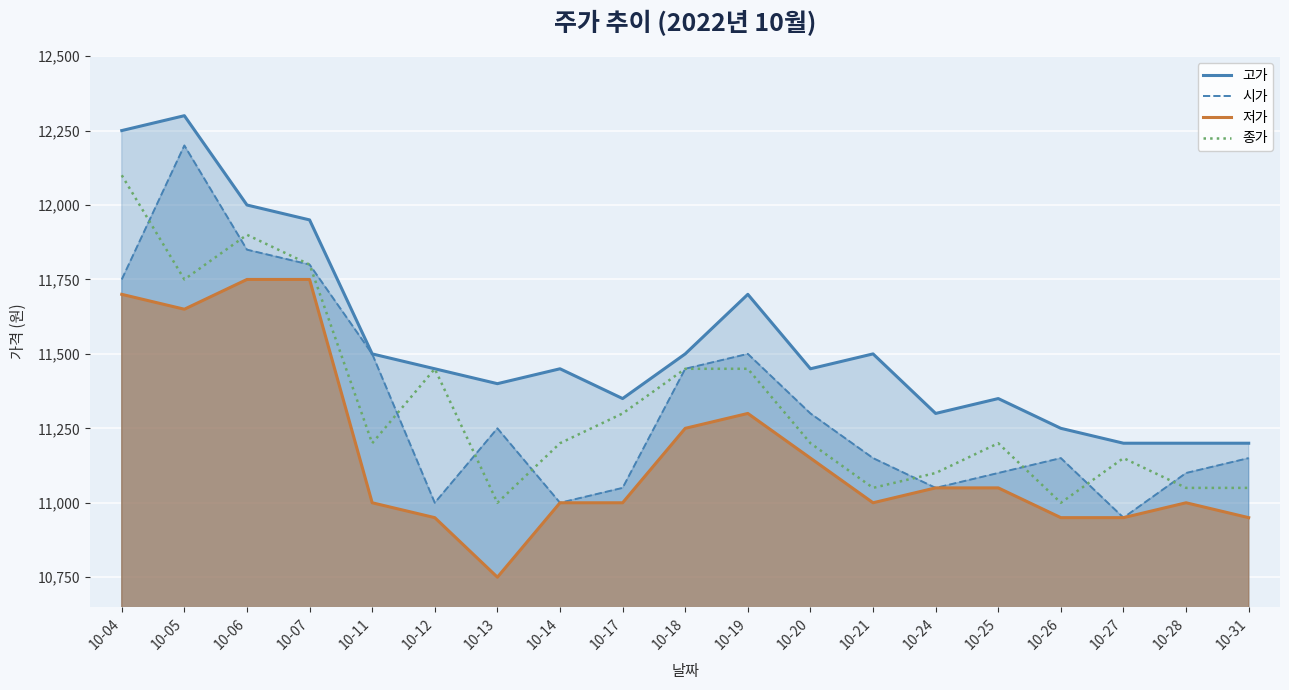

List the labels in order of 저가 value, smallest first.

10-13, 10-12, 10-26, 10-27, 10-31, 10-11, 10-14, 10-17, 10-21, 10-28, 10-24, 10-25, 10-20, 10-18, 10-19, 10-05, 10-04, 10-06, 10-07